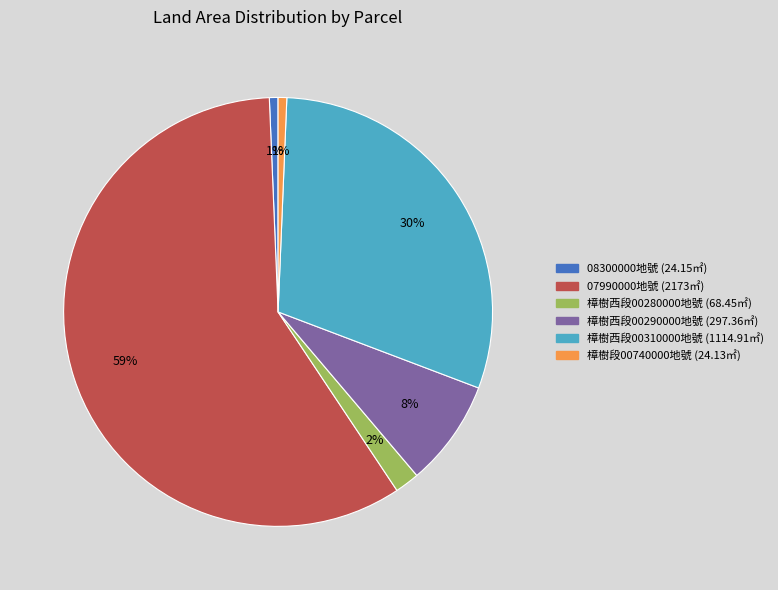

Is there any slice that represents more than half of the pie?

Yes